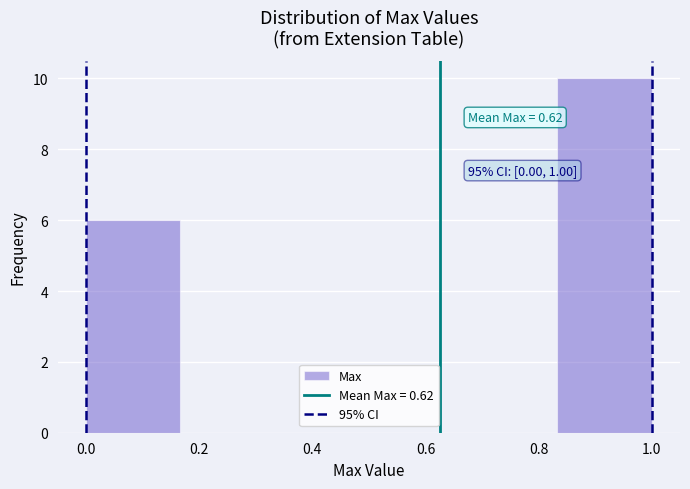

Which range on the x-axis has the tallest bar?

0.84 to 1.00